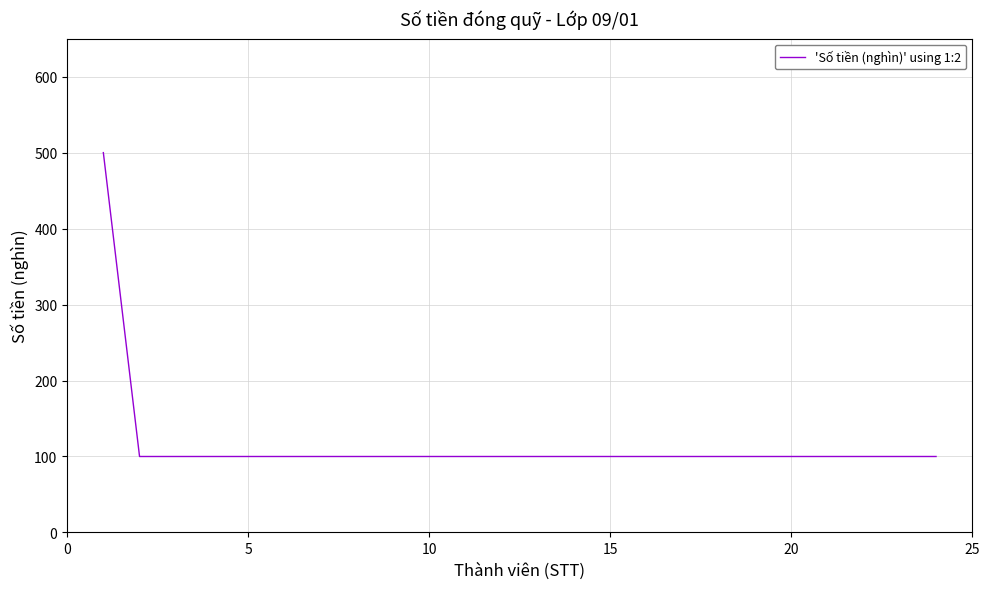

What is the greatest value displayed?

500